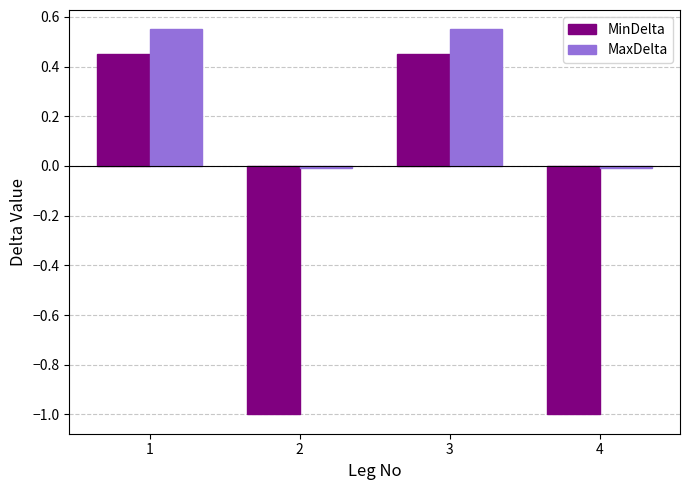

What is the total value across all series at 4?

-1.0